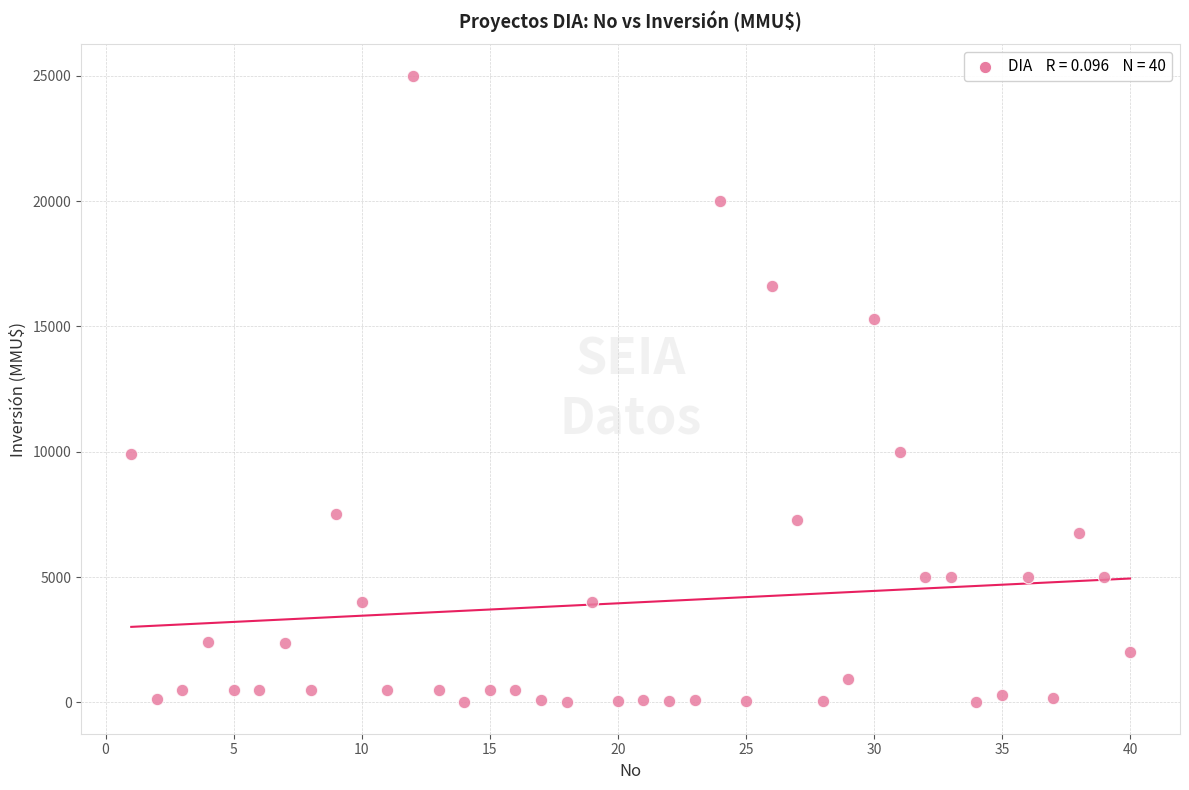

What is the range of Y values (max minus min)?

25000